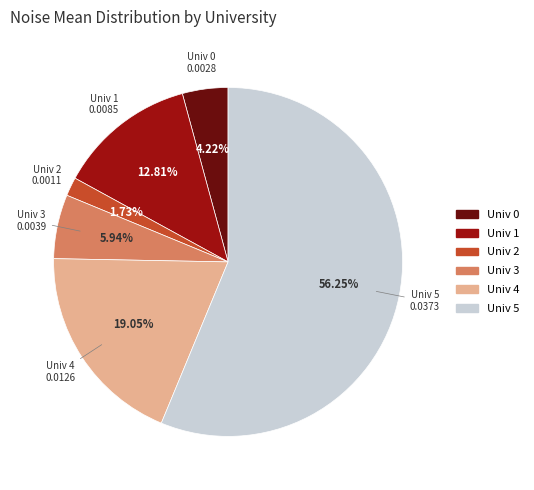

To the nearest percent, what is the combined percentage of Univ 0 and Univ 1?

17%